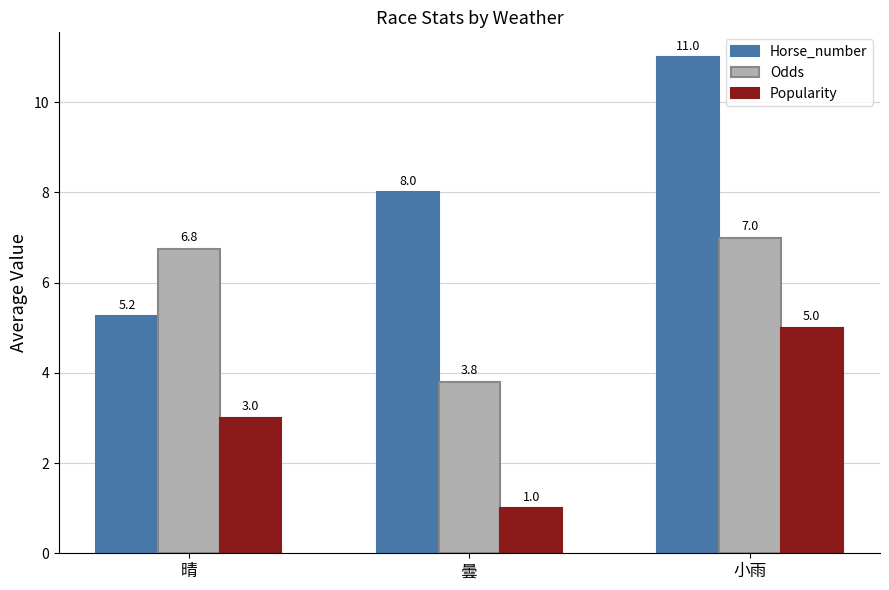

Is it true that Horse_number equals 8.0 at 曇?

True